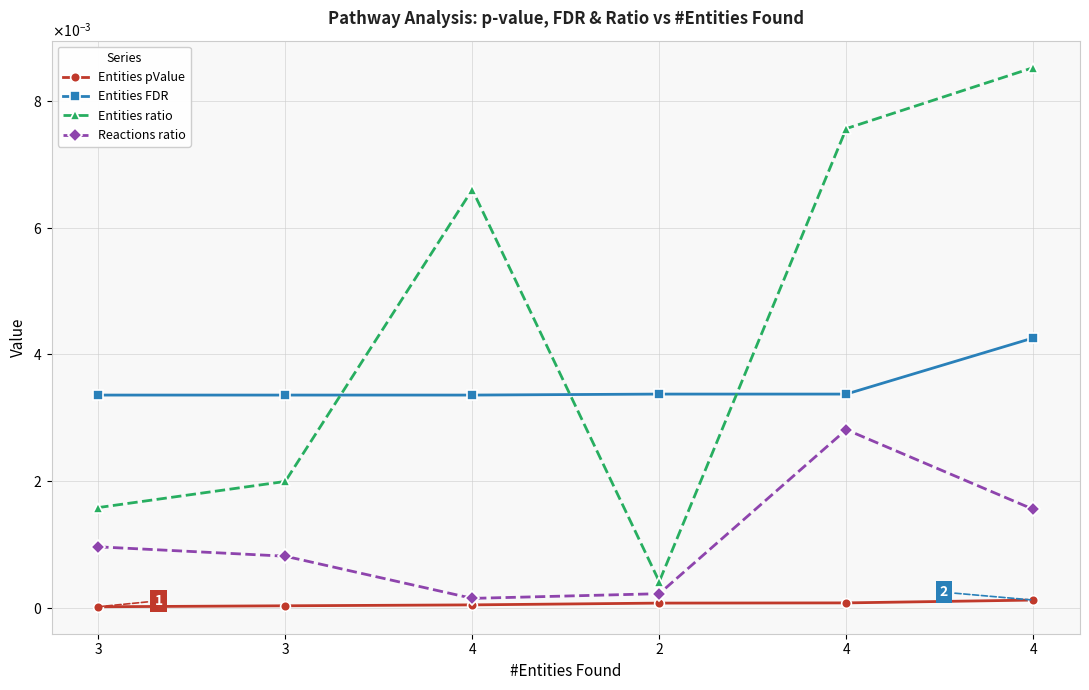

Which has a higher value, 4 or 3?

4